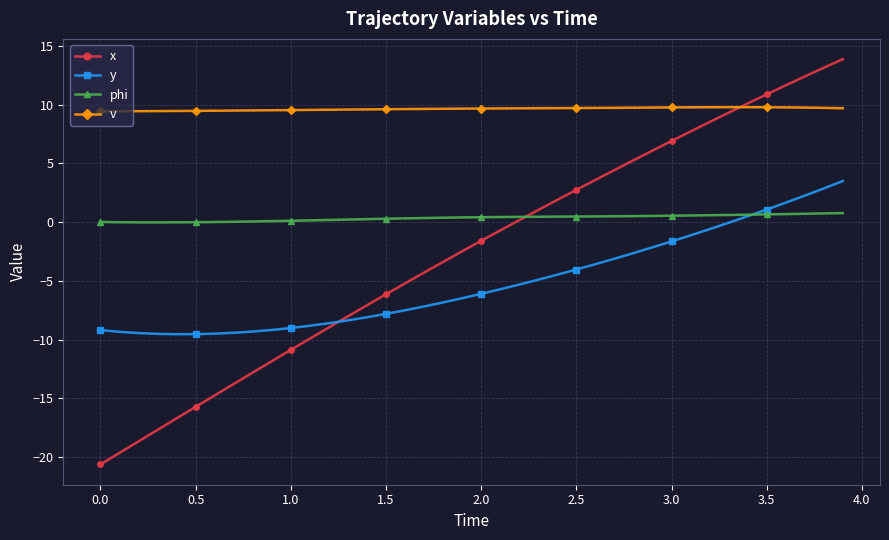

Which series has the largest total across all categories?

v